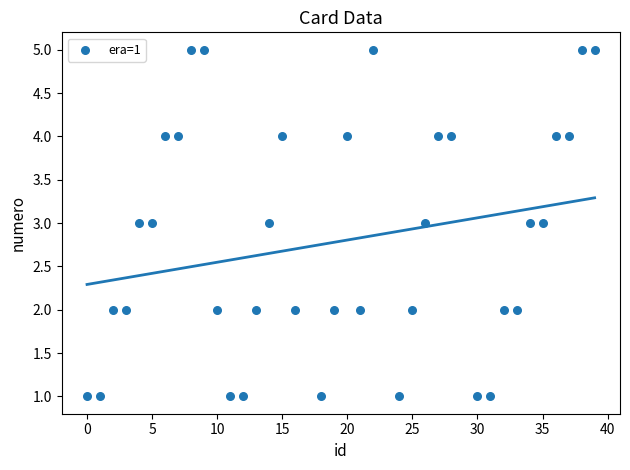

What is the range of X values (max minus min)?

39